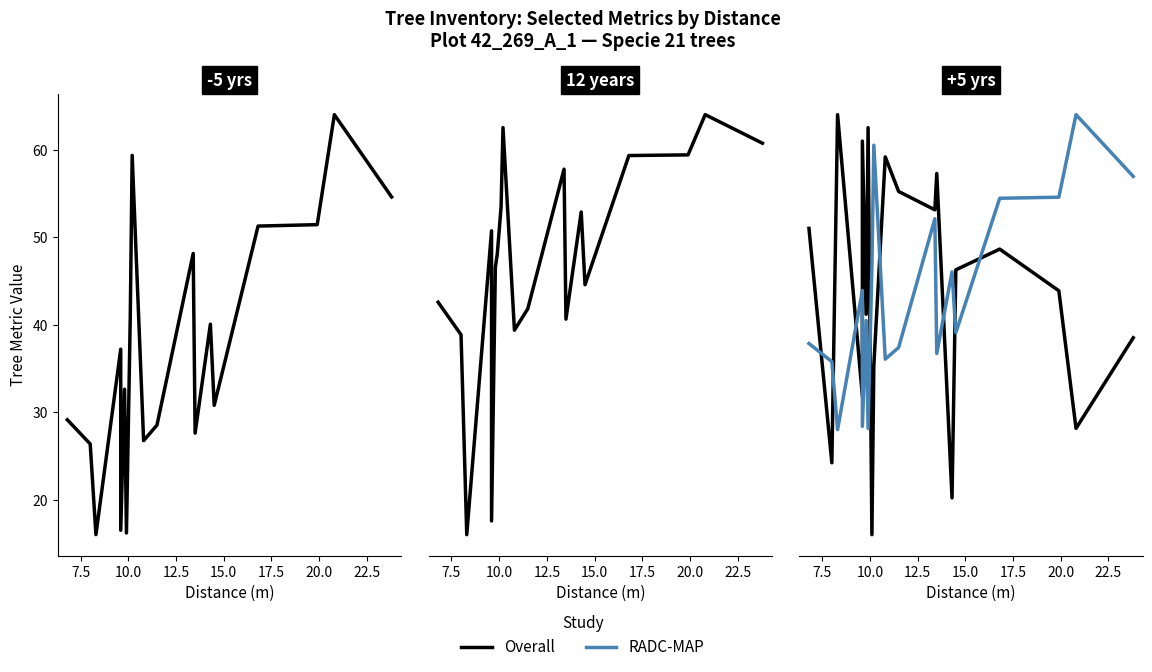

How many data points in Overall are less than 13?

9